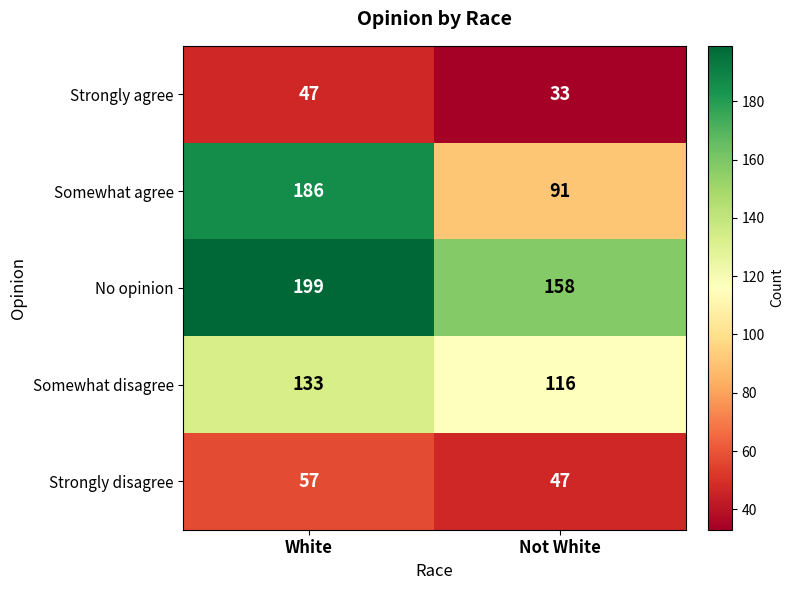

Is it true that Strongly disagree equals 47 at Not White?

True